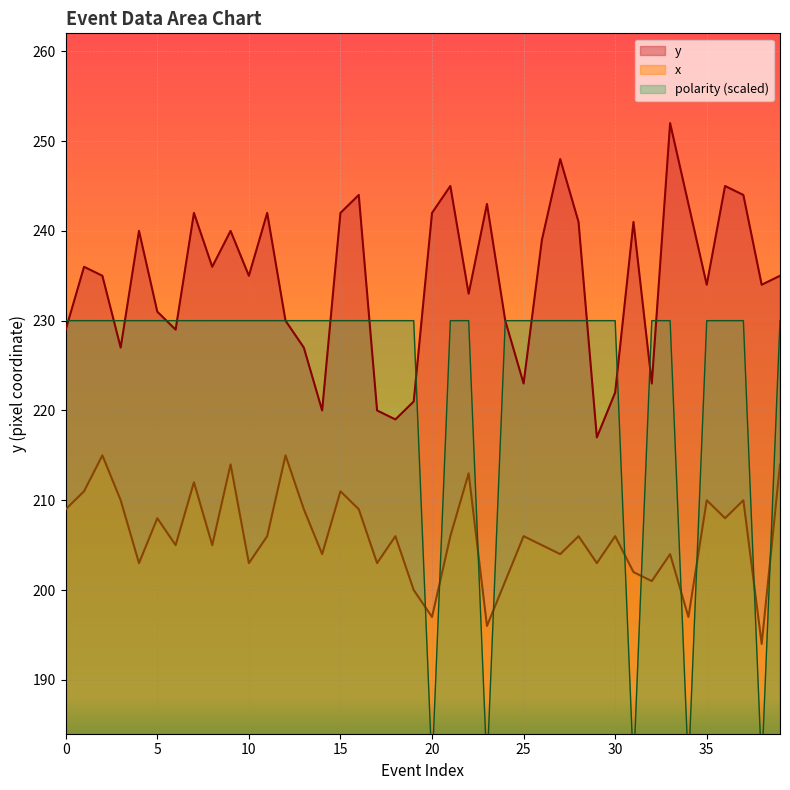

At which category does the chart reach its minimum across all series?

20